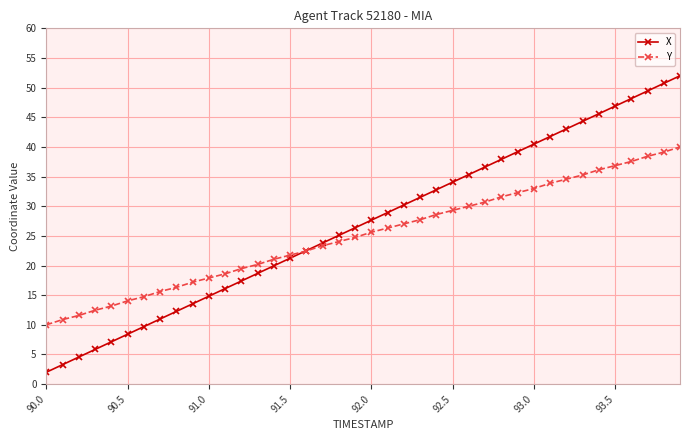

Which series has the largest range (max minus min)?

X